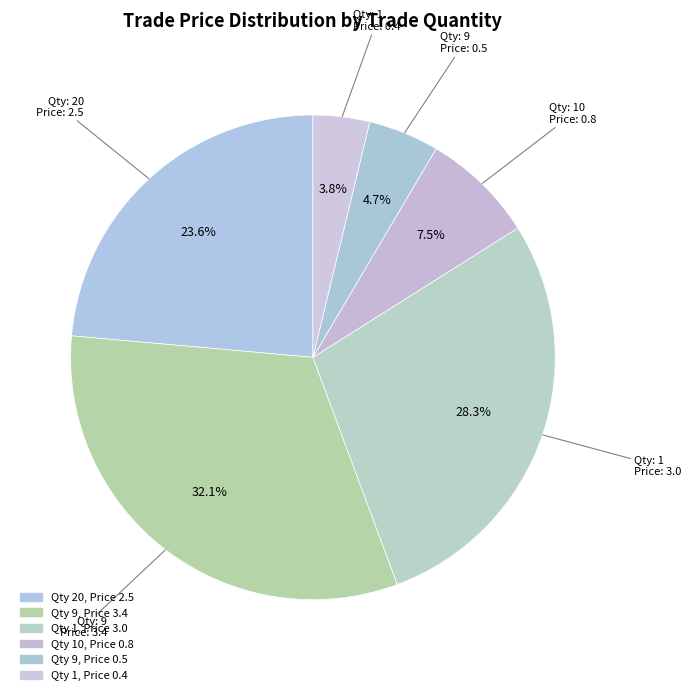

How many slices are in this pie chart?

6